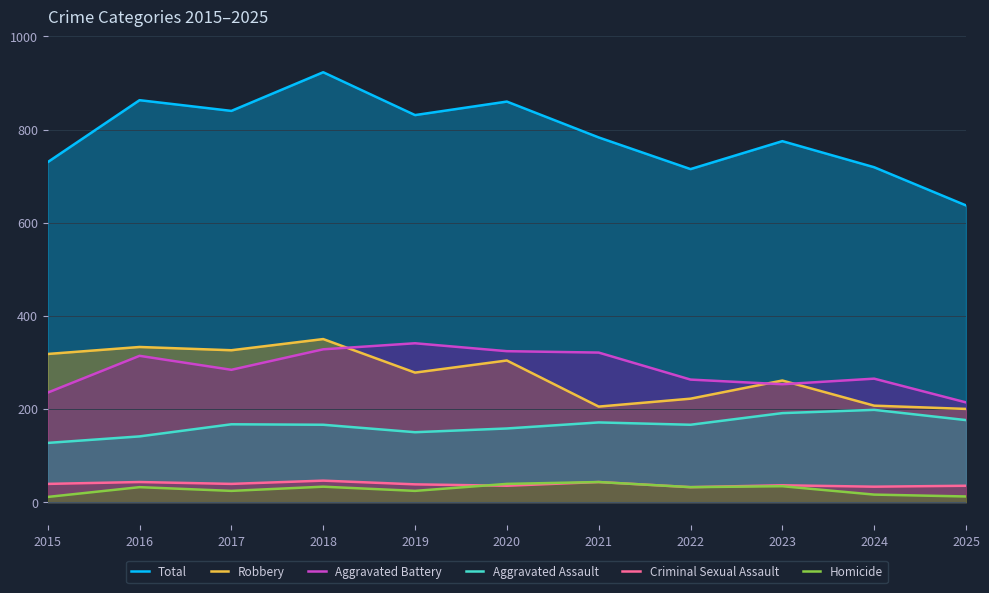

The value of Aggravated Assault at 2024 is 198. True or false?

True